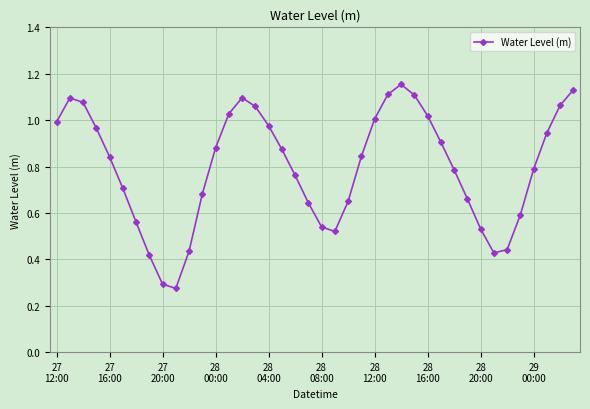

What is the sum of all values?

31.9